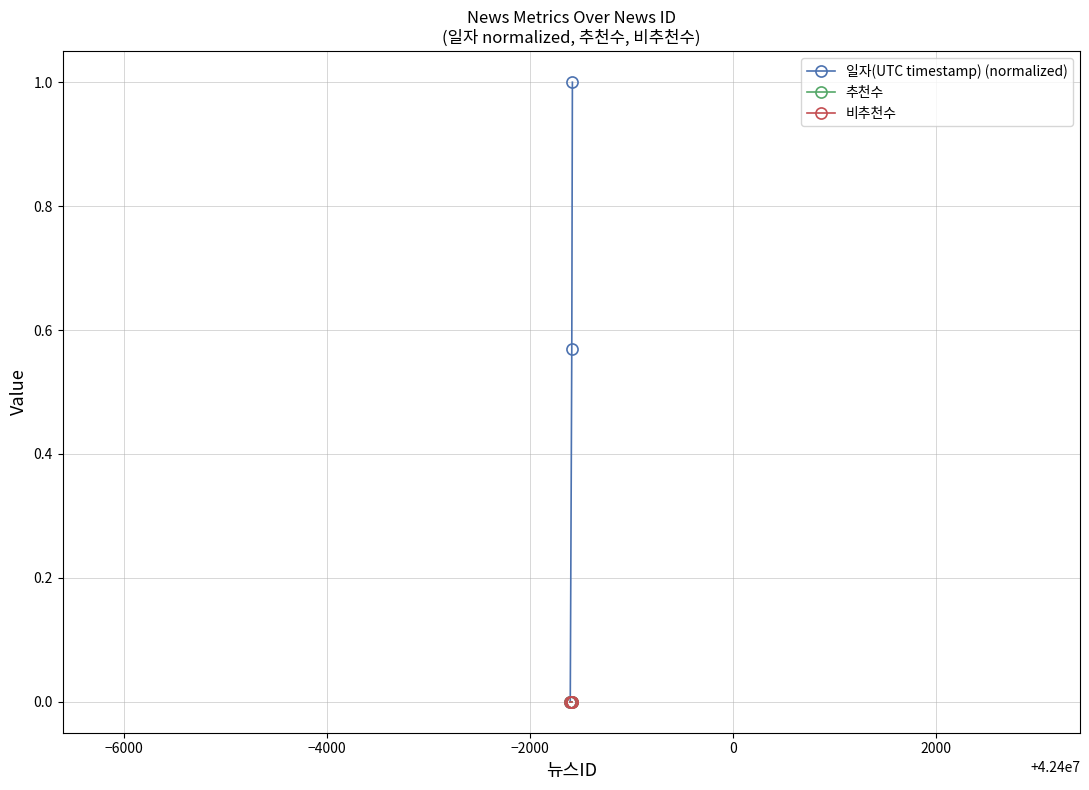

Is this an area chart (filled region under the line)?

No